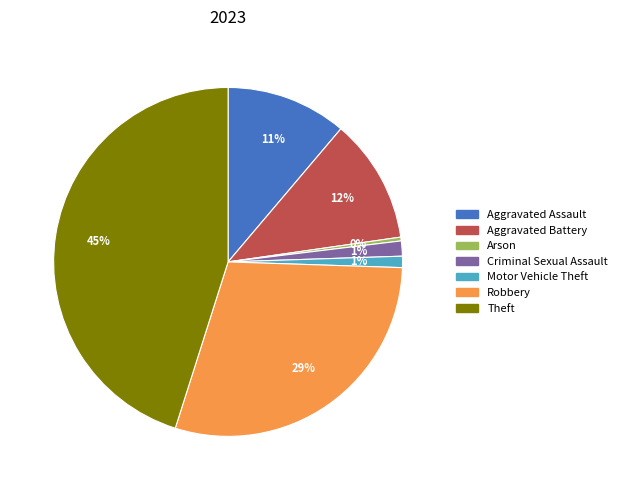

Is it true that Aggravated Battery is 12% of the pie?

True